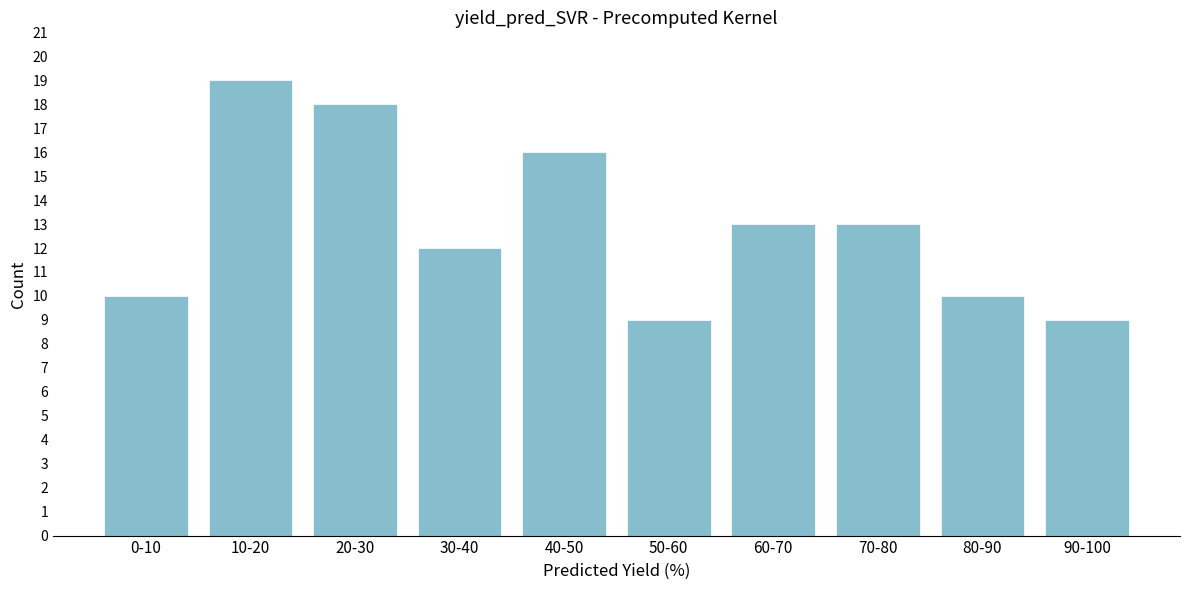

Reading left to right, what are all the values shown in this chart?

0-10=10	10-20=19	20-30=18	30-40=12	40-50=16	50-60=9	60-70=13	70-80=13	80-90=10	90-100=9